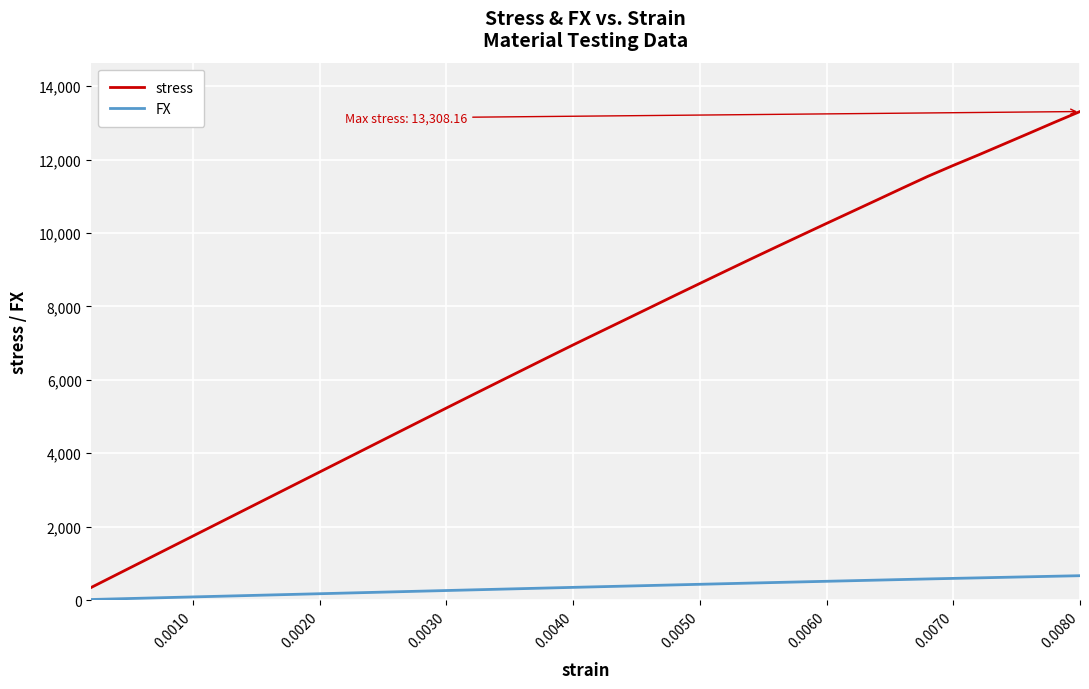

What is the difference between the maximum and minimum values in the FX series?

648.0